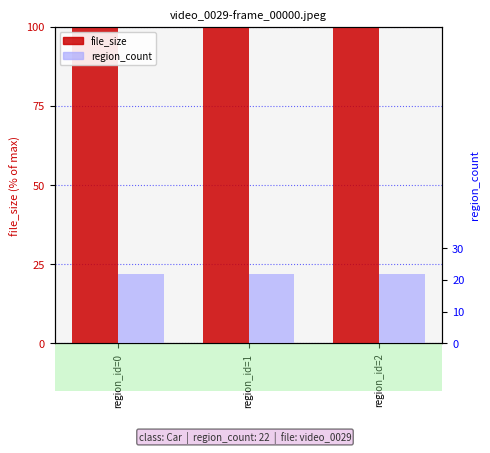

Is the value of region_count at region_id=0 greater than the value of file_size at region_id=1?

No